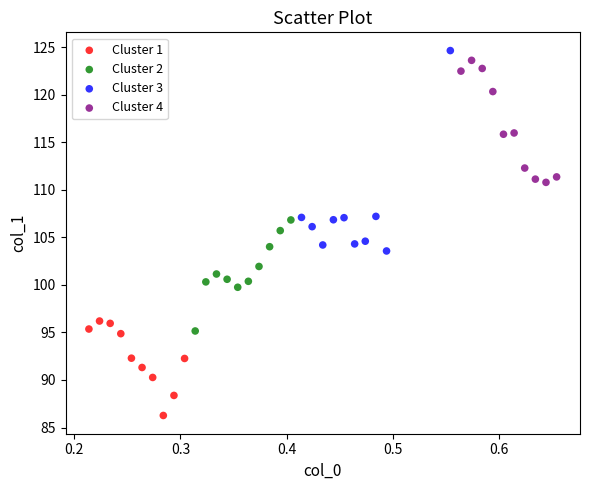

Which series has the widest spread of Y values?

Cluster 3